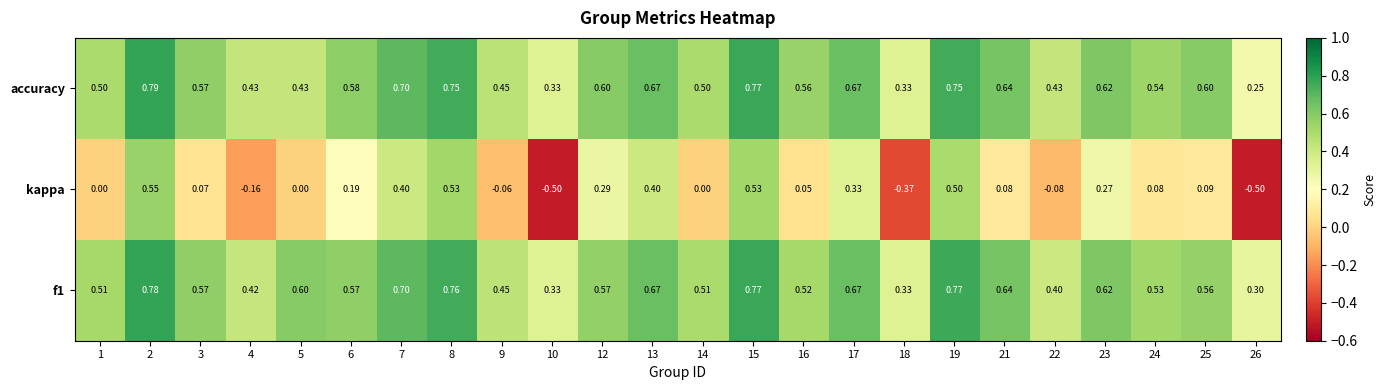

At how many categories does at least one series exceed 0?

24